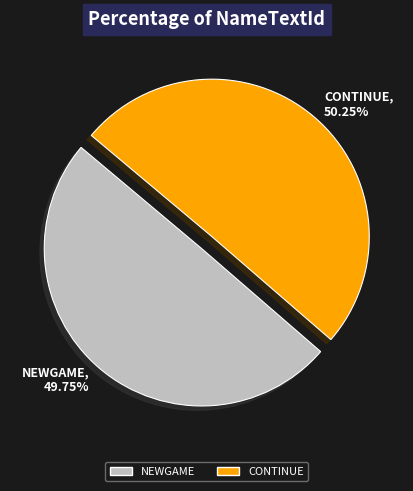

Does any single category account for the majority?

Yes